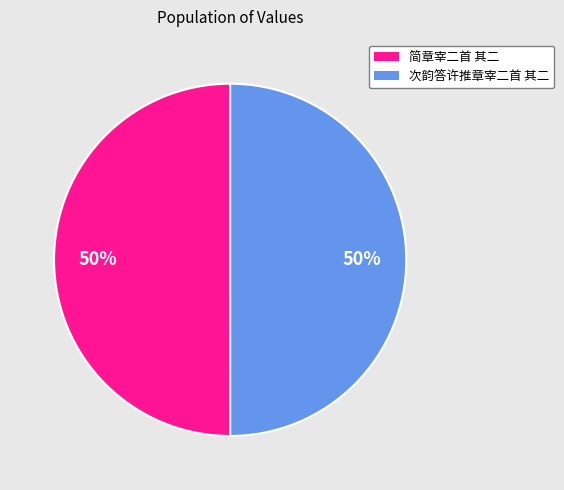

The 简章宰二首 其二 slice represents 63% of the pie. True or false?

False